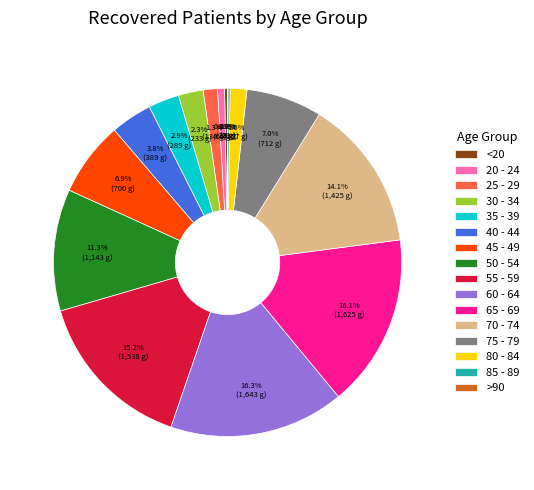

What portion of the pie excludes 55 - 59?

84.8%